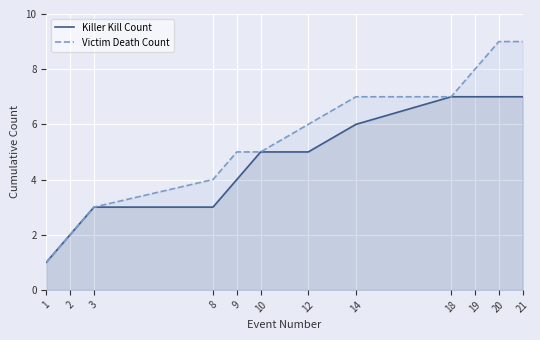

True or false: Killer Kill Count and Victim Death Count cross at least once.

False